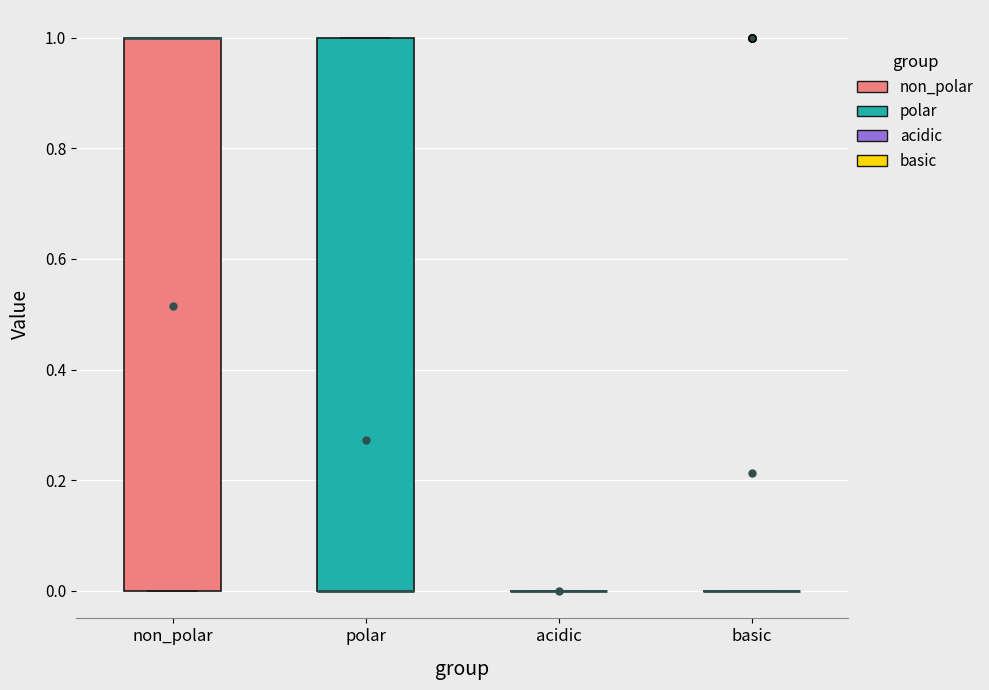

Reading left to right, transcribe this box plot: for each box, give where its median line is, the range the box spans, and where its two whiskers end, as read against the y-axis. The values are not printed on the chart, so give them approximately, as read against the axis.

non_polar: median 1 (drawn on the box's upper edge), box 0 to 1, whiskers 0 to 1
polar: median 0 (drawn on the box's lower edge), box 0 to 1, whiskers 0 to 1
acidic: box collapsed to a line at 0, whiskers 0 to 0
basic: box collapsed to a line at 0, whiskers 0 to 0